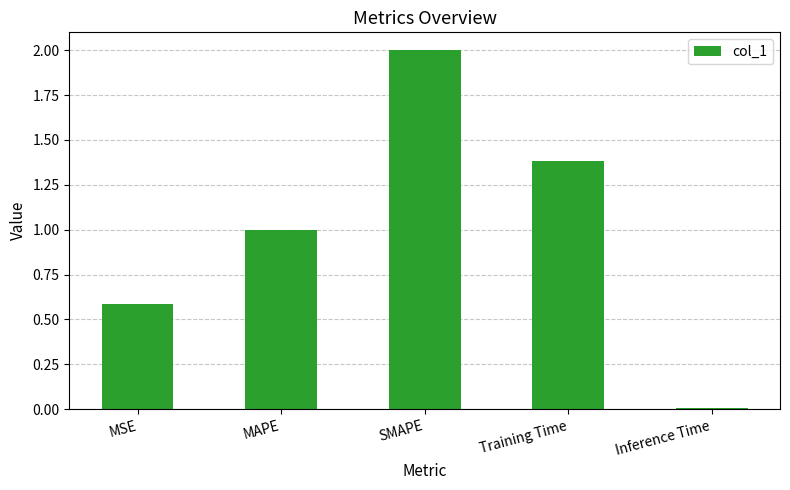

Between MSE and SMAPE, which is larger?

SMAPE